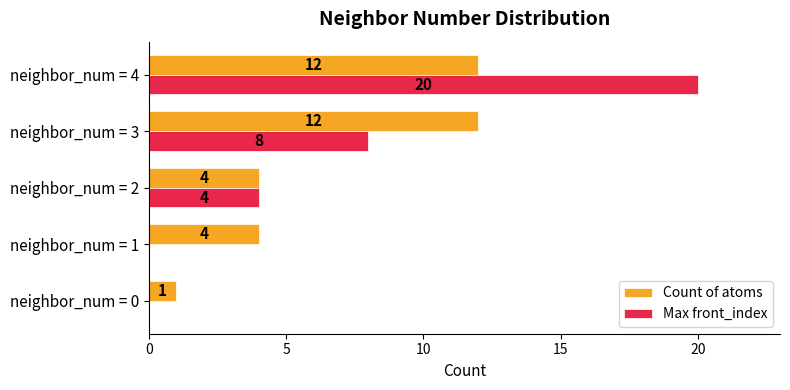

What is the approximate value of Count of atoms at neighbor_num = 1, to the nearest 5?

5